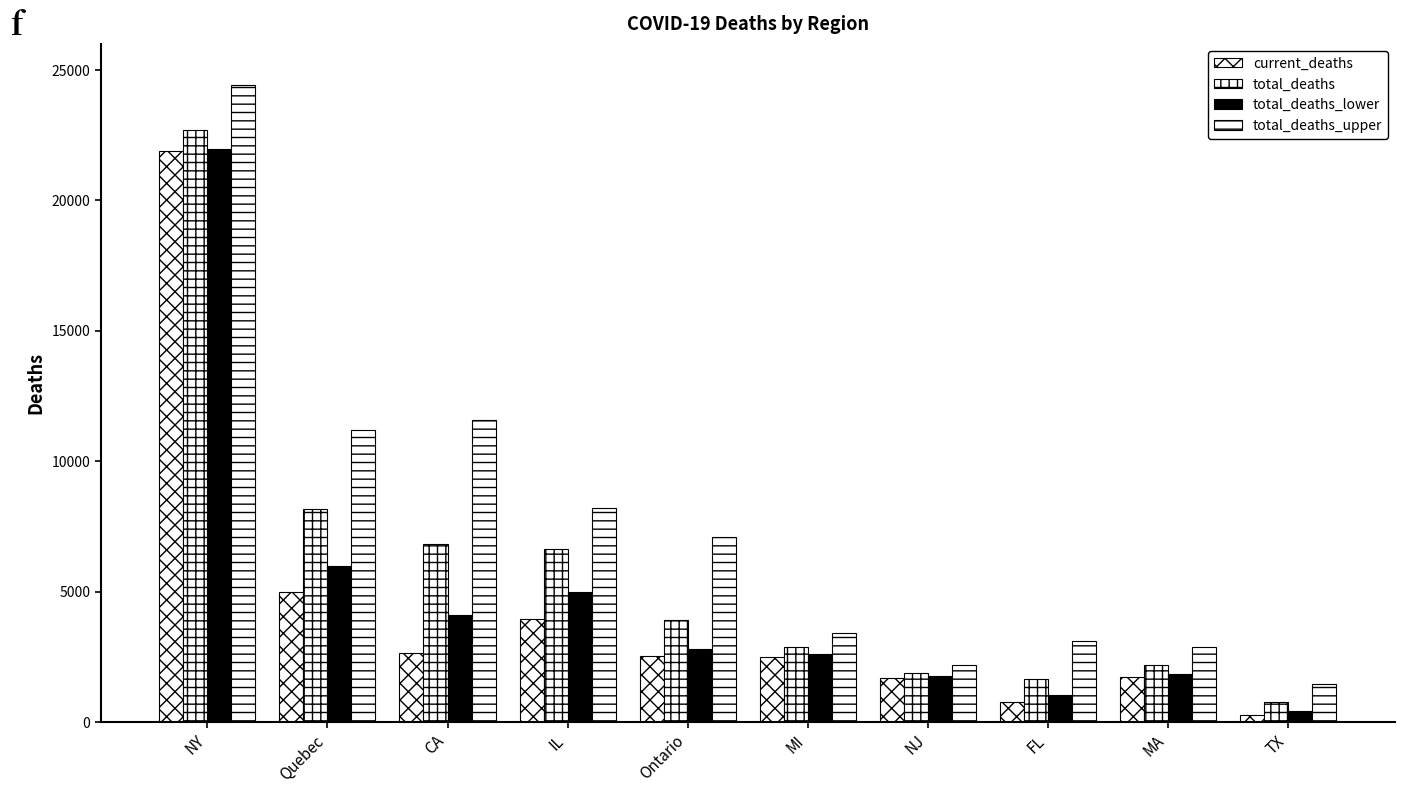

The total_deaths_upper series shows 7088 at Ontario. True or false?

True